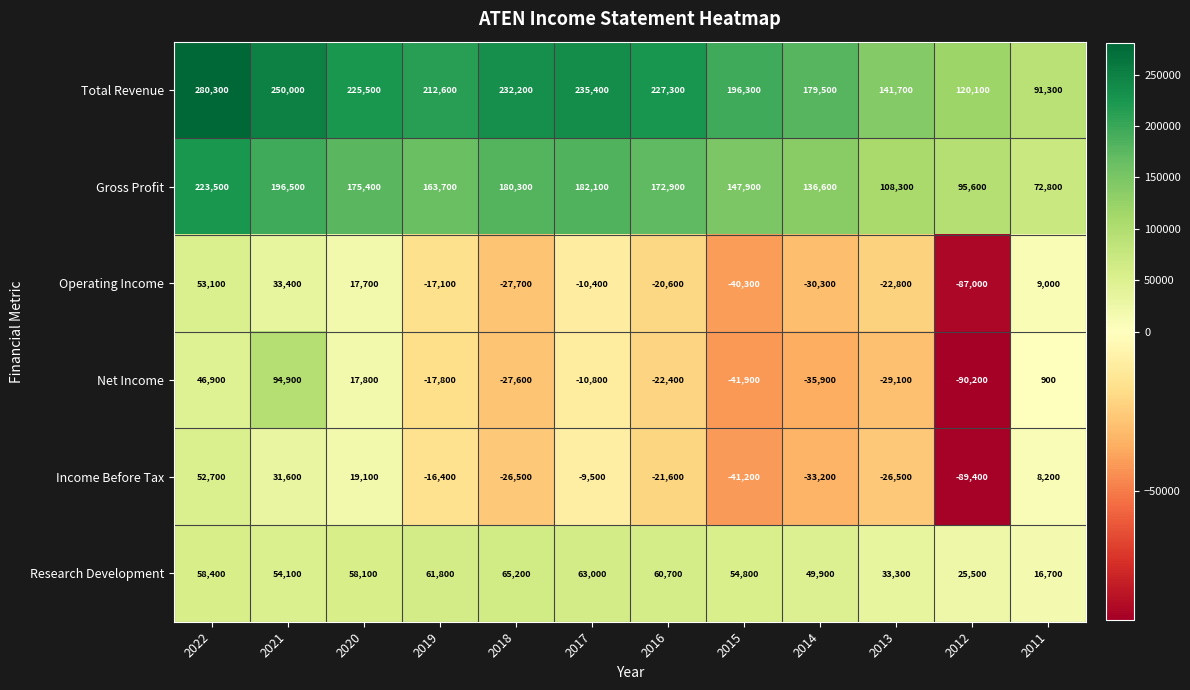

List the series in order of their peak value, lowest first.

Income Before Tax, Operating Income, Research Development, Net Income, Gross Profit, Total Revenue